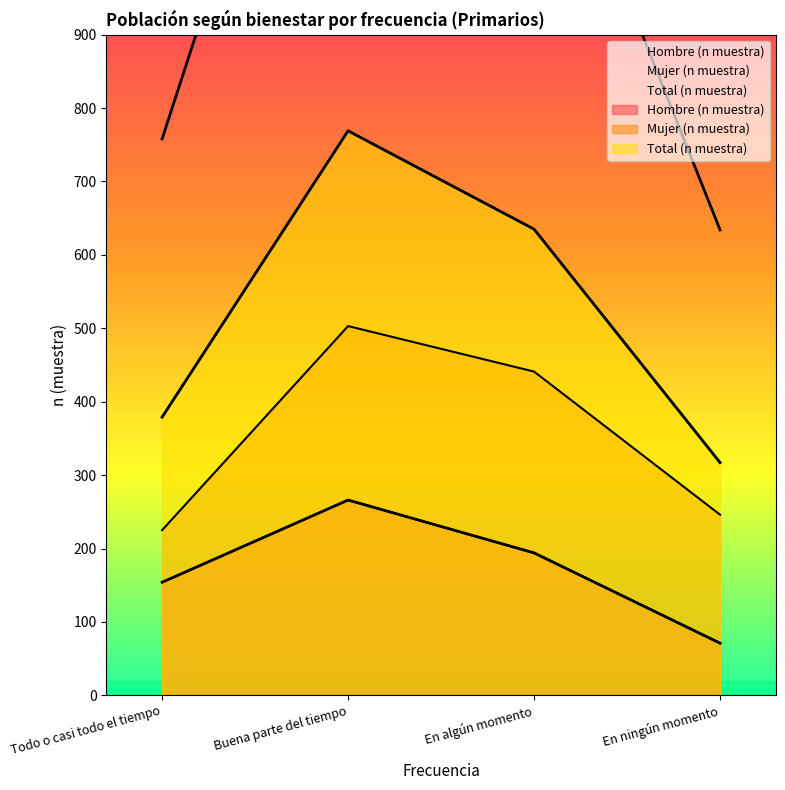

What is the sum of the Mujer (n muestra) values at Buena parte del tiempo and En algún momento?

944